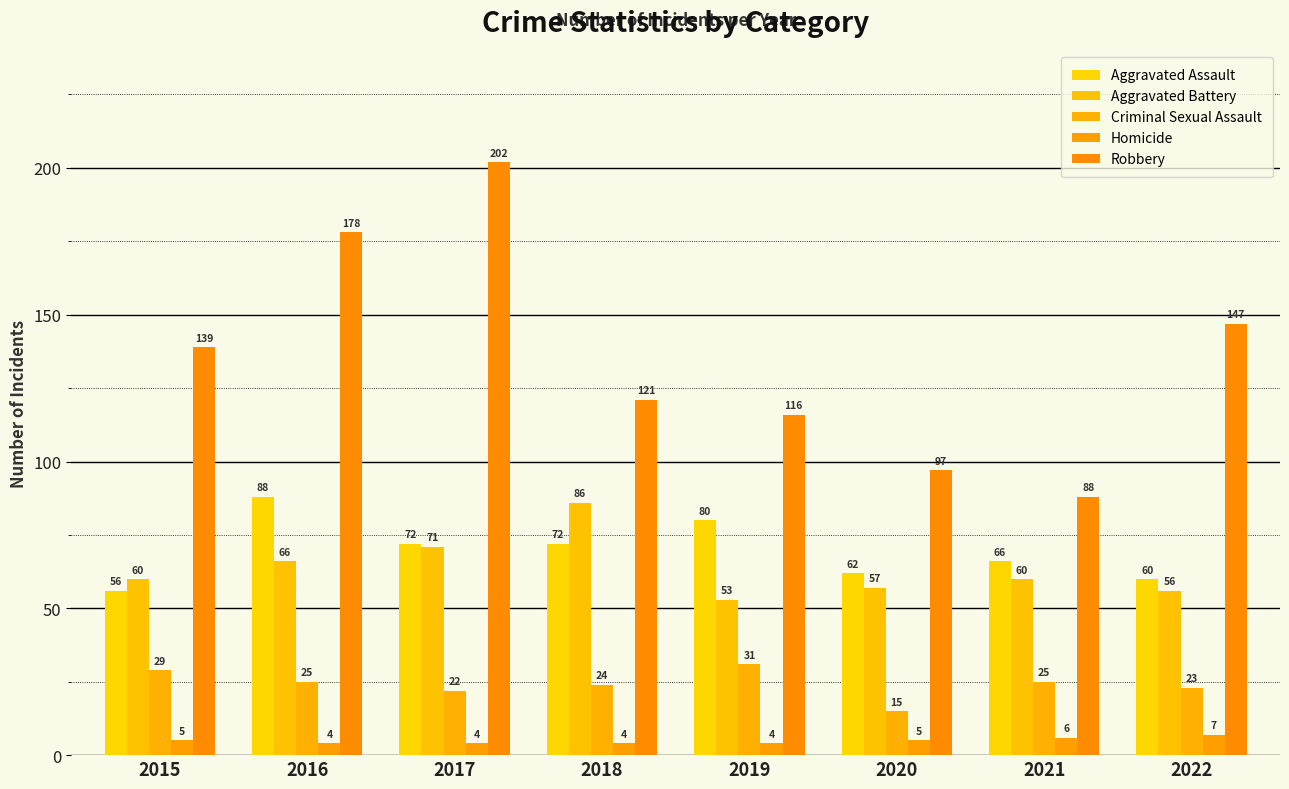

List the labels in order of Aggravated Assault value, smallest first.

2015, 2022, 2020, 2021, 2017, 2018, 2019, 2016